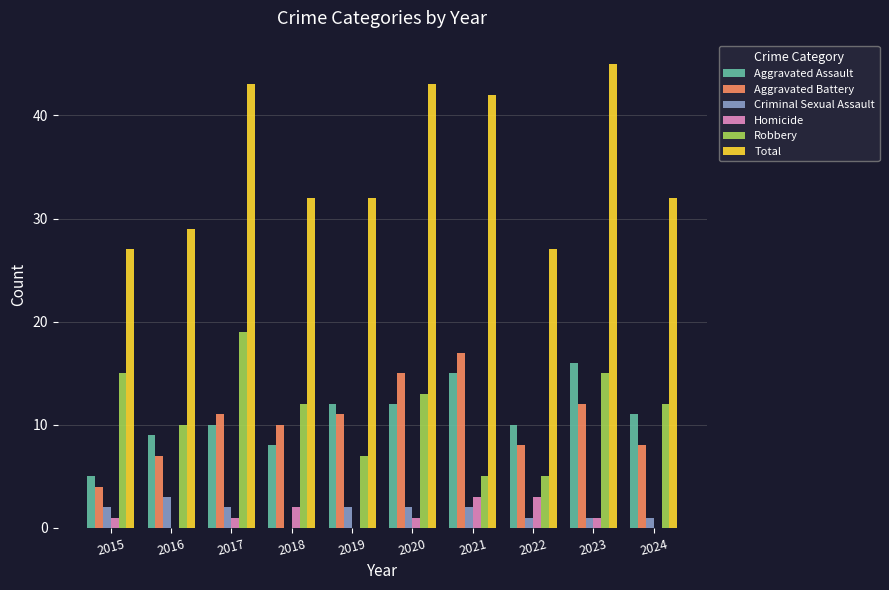

What are all the series names shown in the legend?

Aggravated Assault, Aggravated Battery, Criminal Sexual Assault, Homicide, Robbery, Total